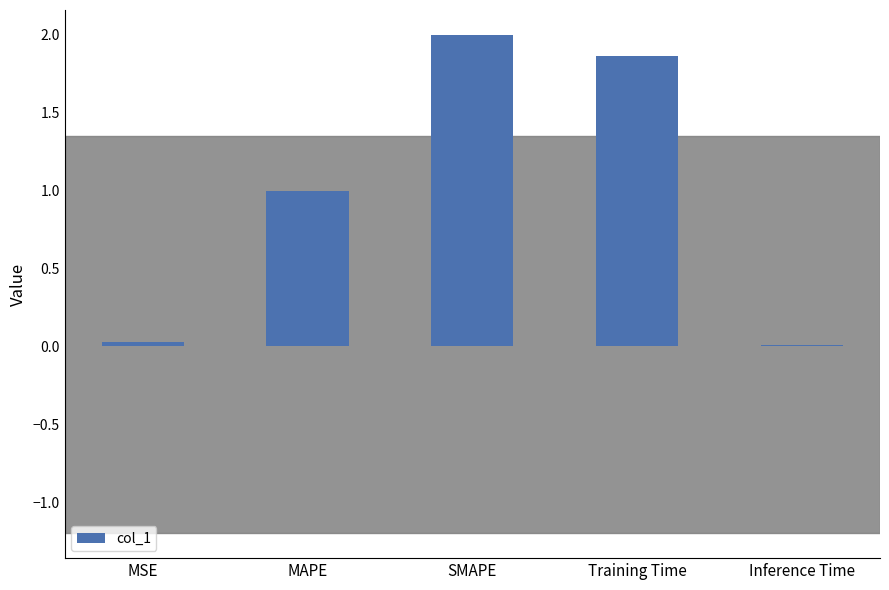

What is the difference between the values at Inference Time and SMAPE?

2.0